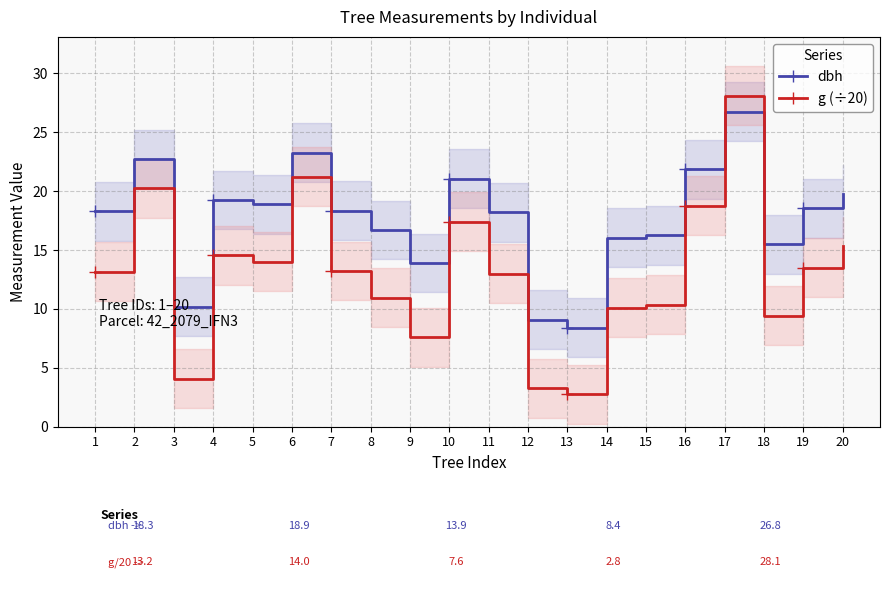

At how many categories does at least one series exceed 2?

20